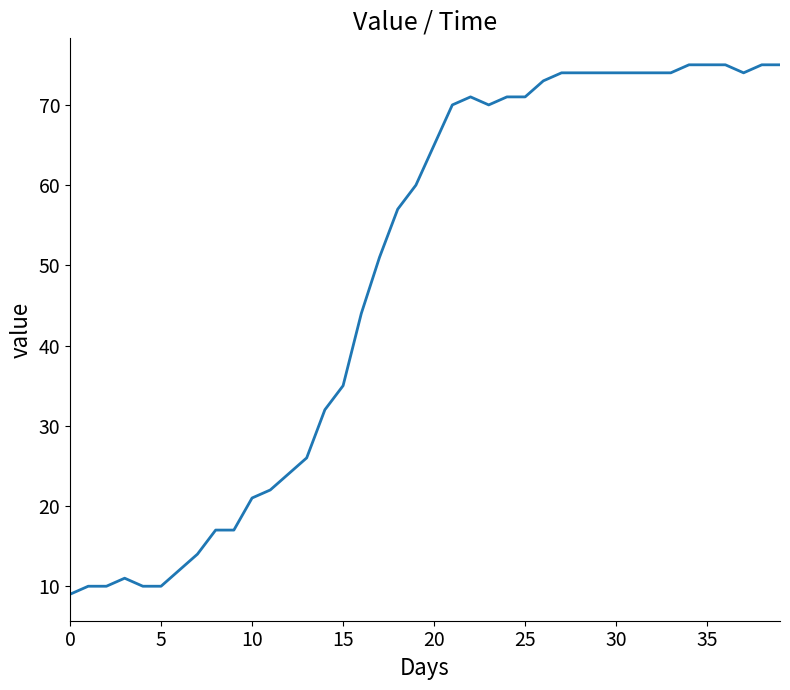

What is the maximum value shown in the chart?

75